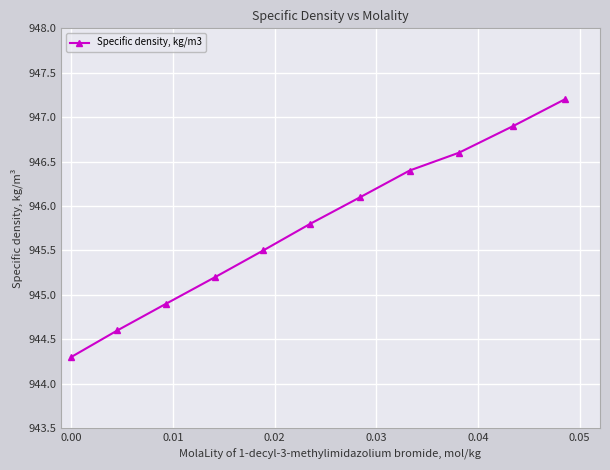

What is the value of the 10th point from the left?

946.9